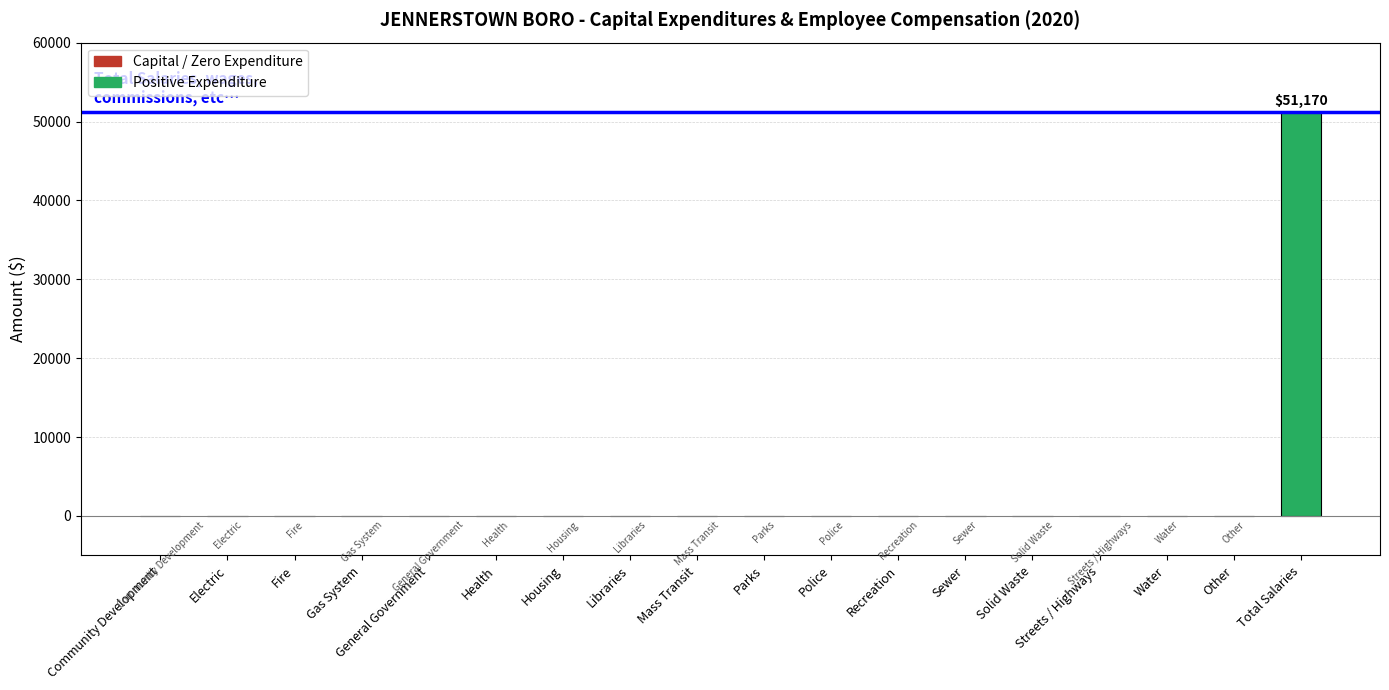

What is the change in value from Solid Waste to Total Salaries?

+51170